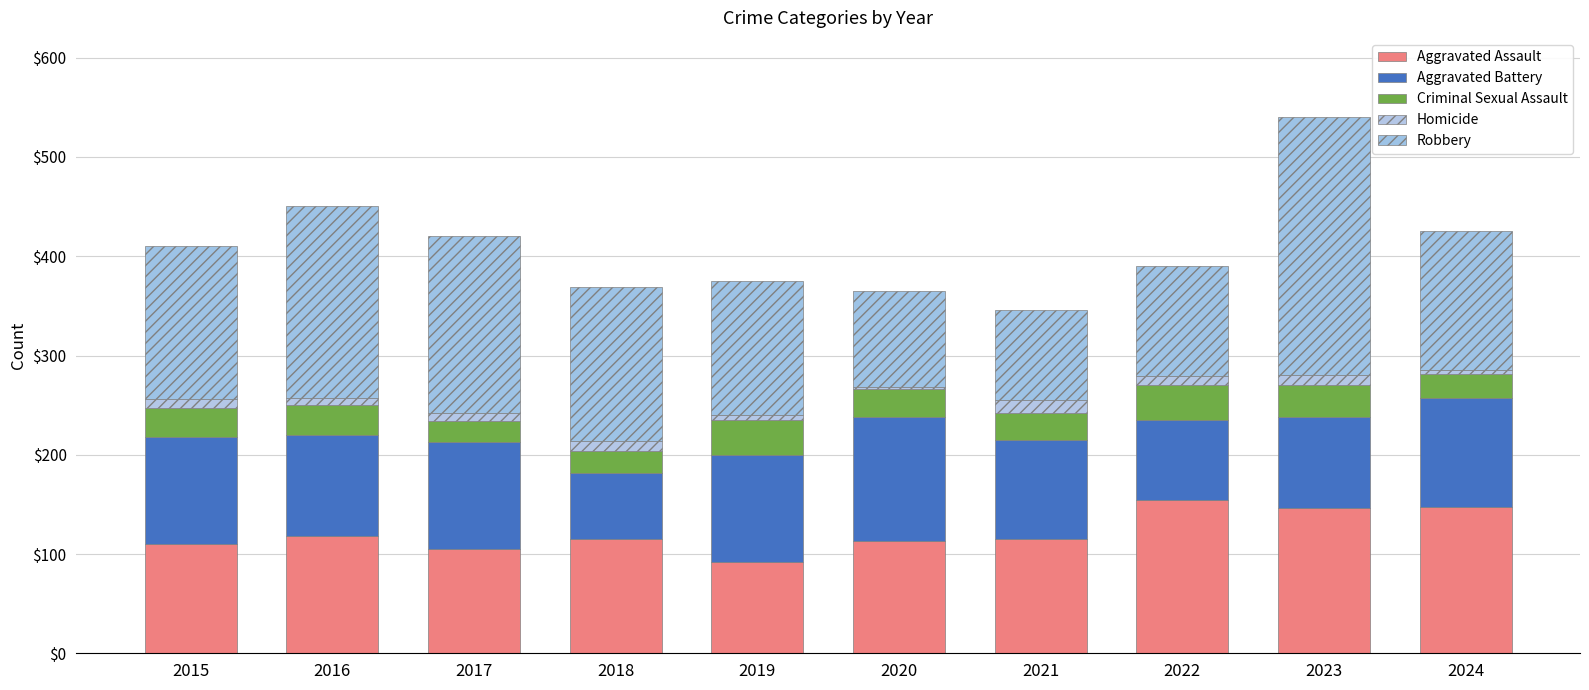

Count the number of categories in the chart.

10